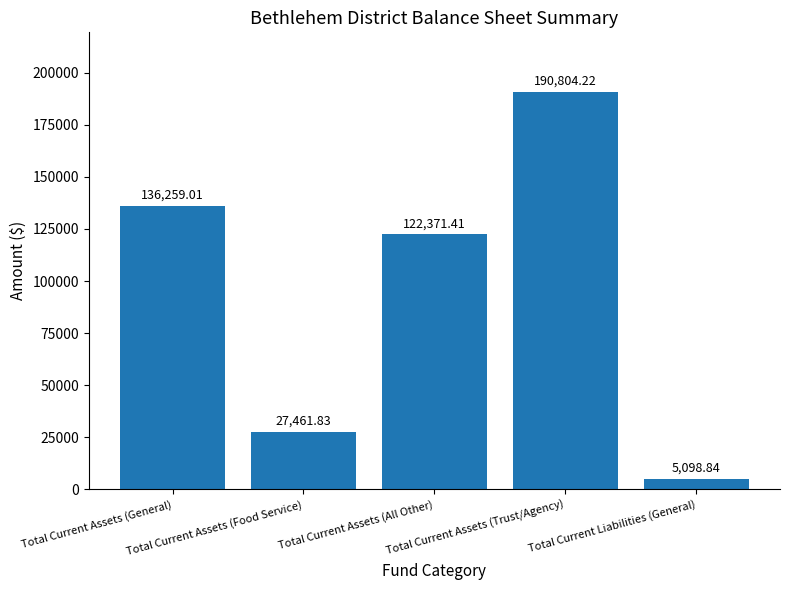

What is the greatest value displayed?

190804.2